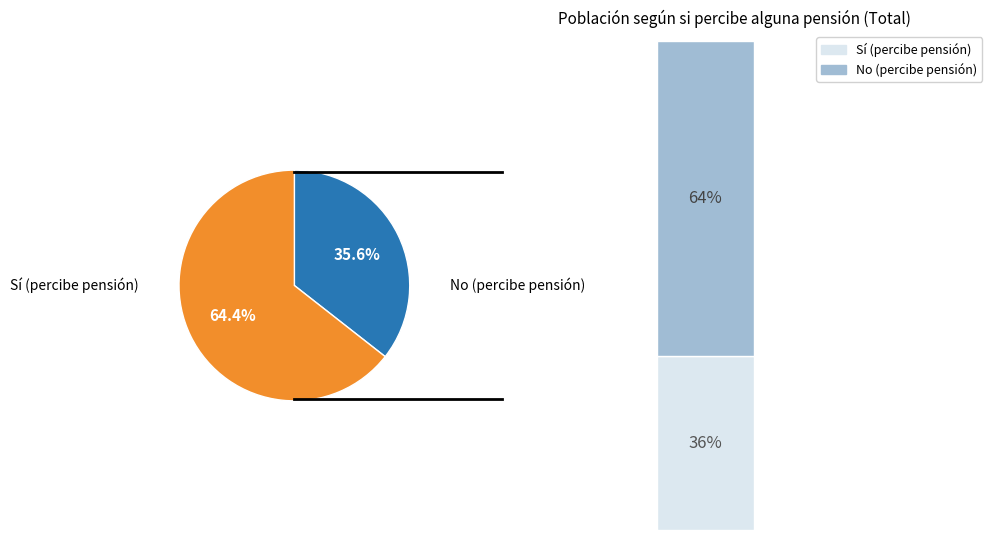

Is Hombre the majority of the pie?

No